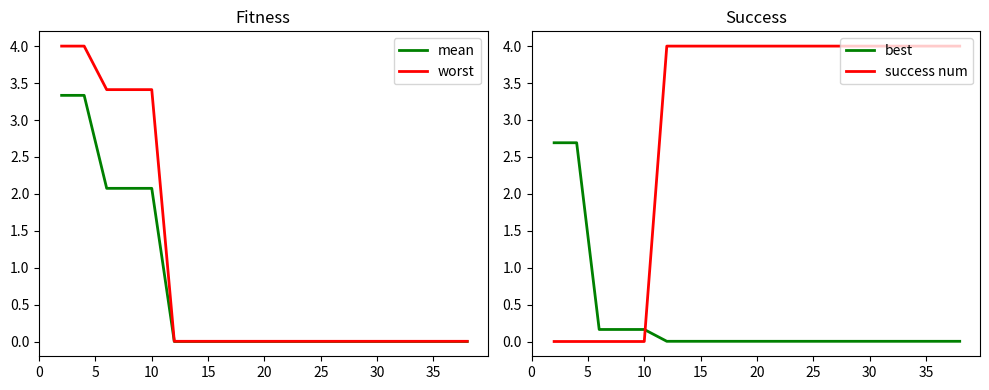

Does the chart display data point markers on the line(s)?

No